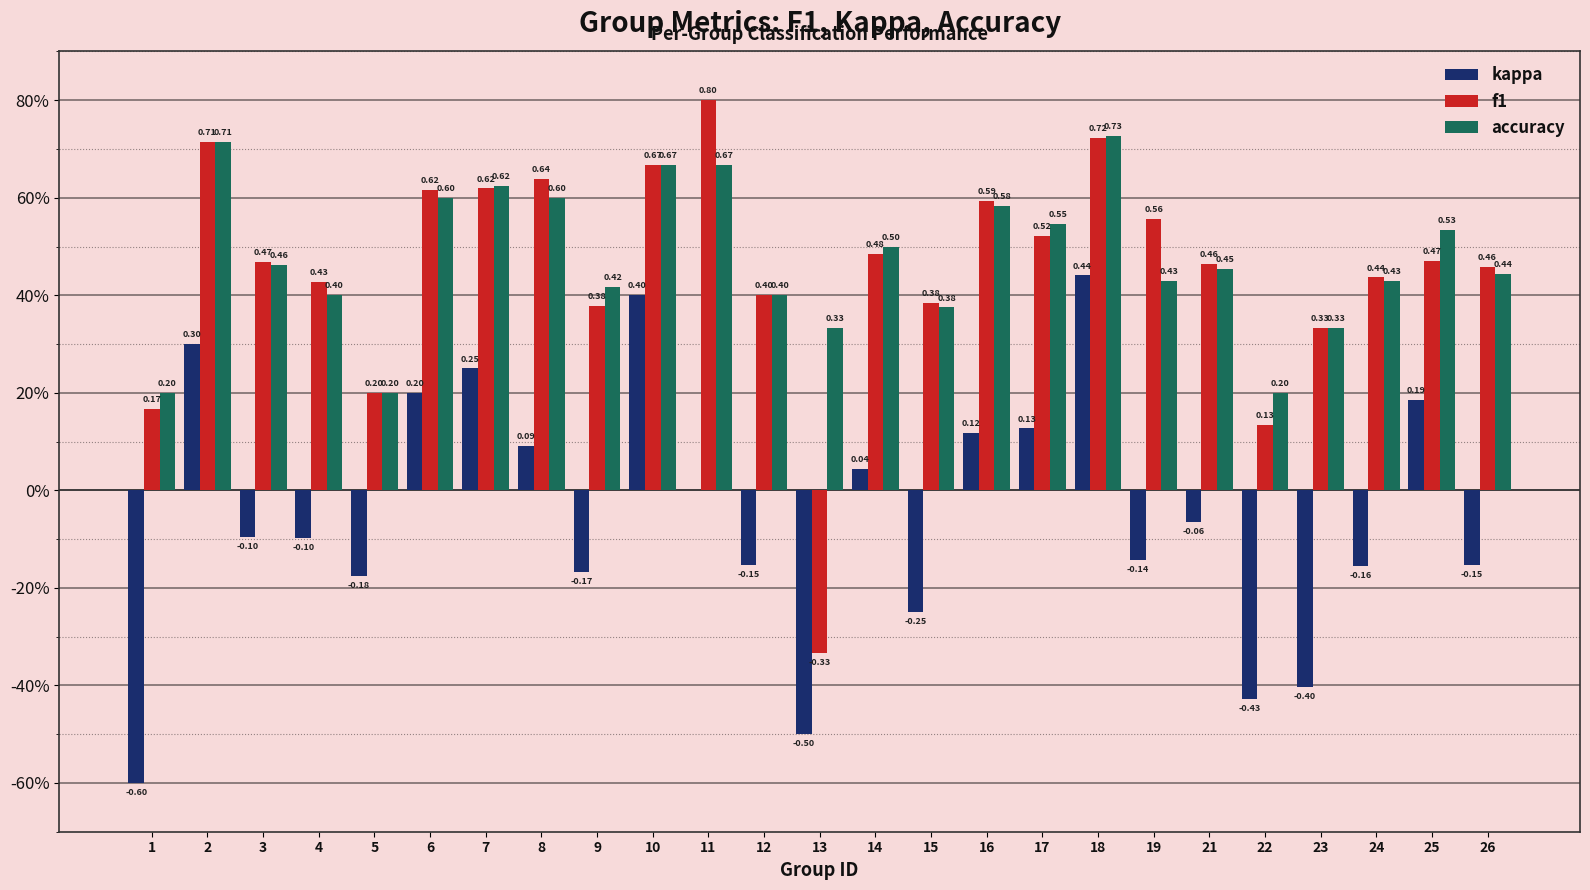

What is the average value of the f1 series?

0.5